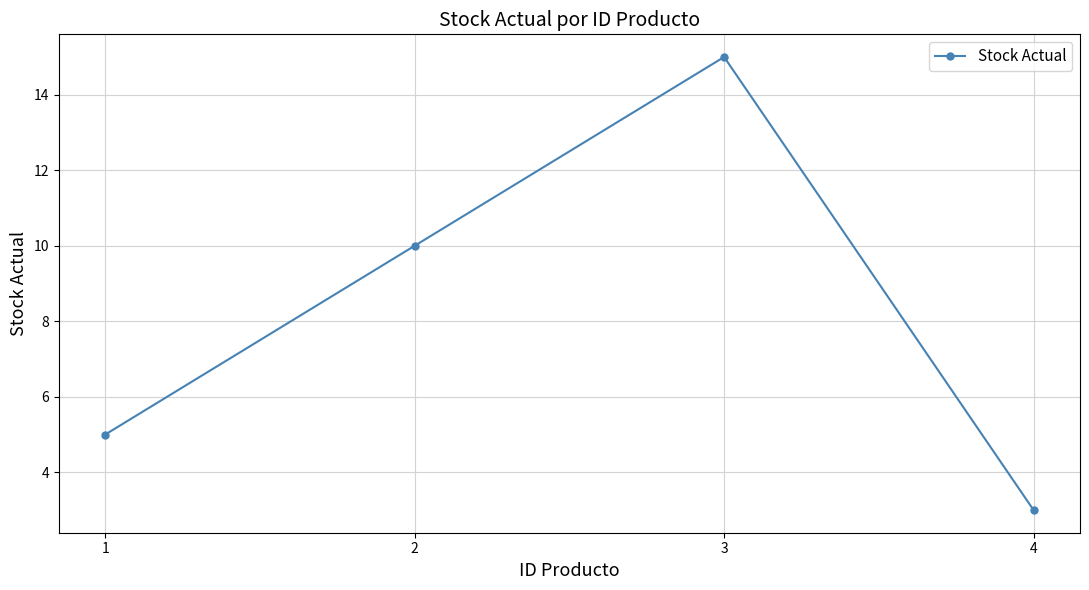

Between 3 and 1, which is larger?

3